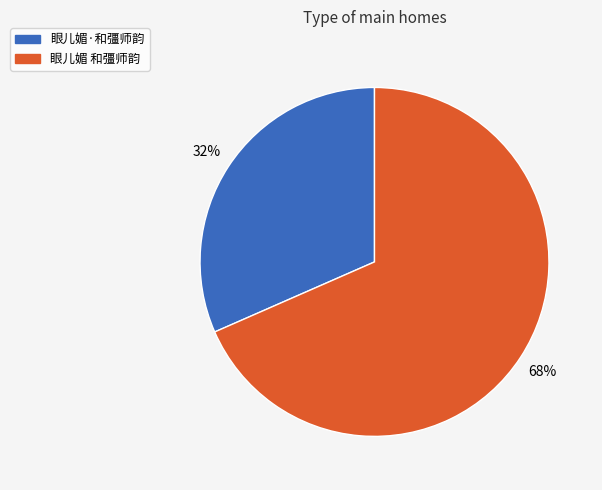

Between 眼儿媚 和彊师韵 and 眼儿媚·和彊师韵, which is larger?

眼儿媚 和彊师韵